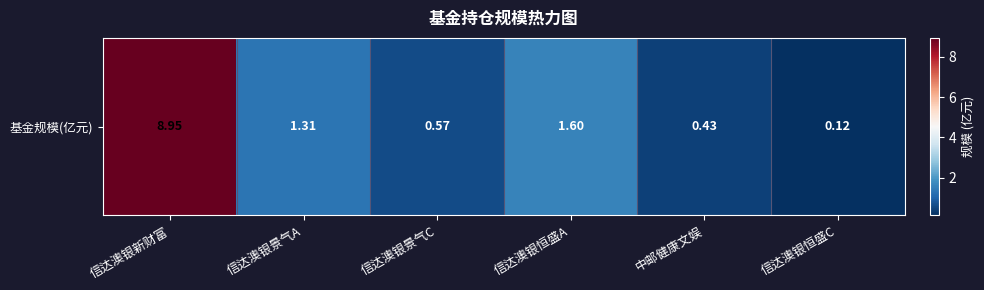

What is the change in value from 信达澳银新财富 to 信达澳银恒盛C?

-8.8